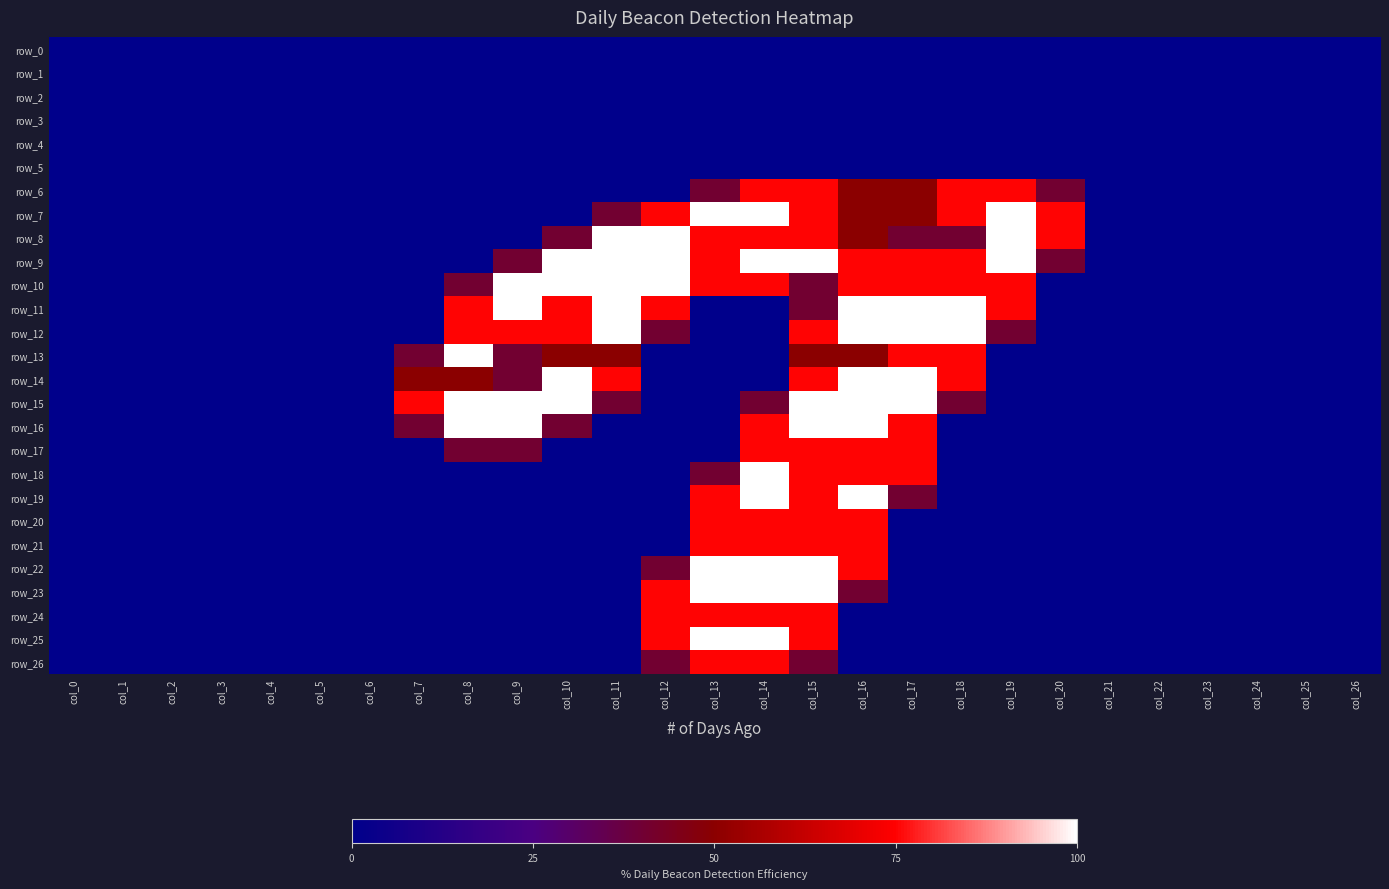

At how many categories does at least one series exceed 0?

14